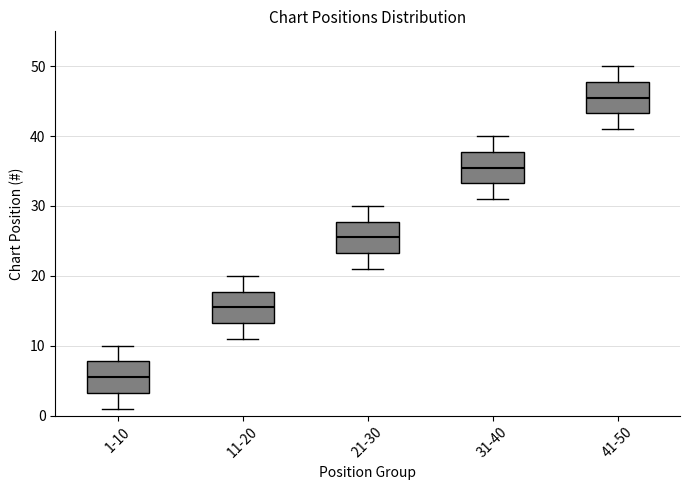

Where does the upper whisker of the box for 1-10 end on the y-axis? The values are not printed on the chart, so give them approximately, as read against the axis.

10